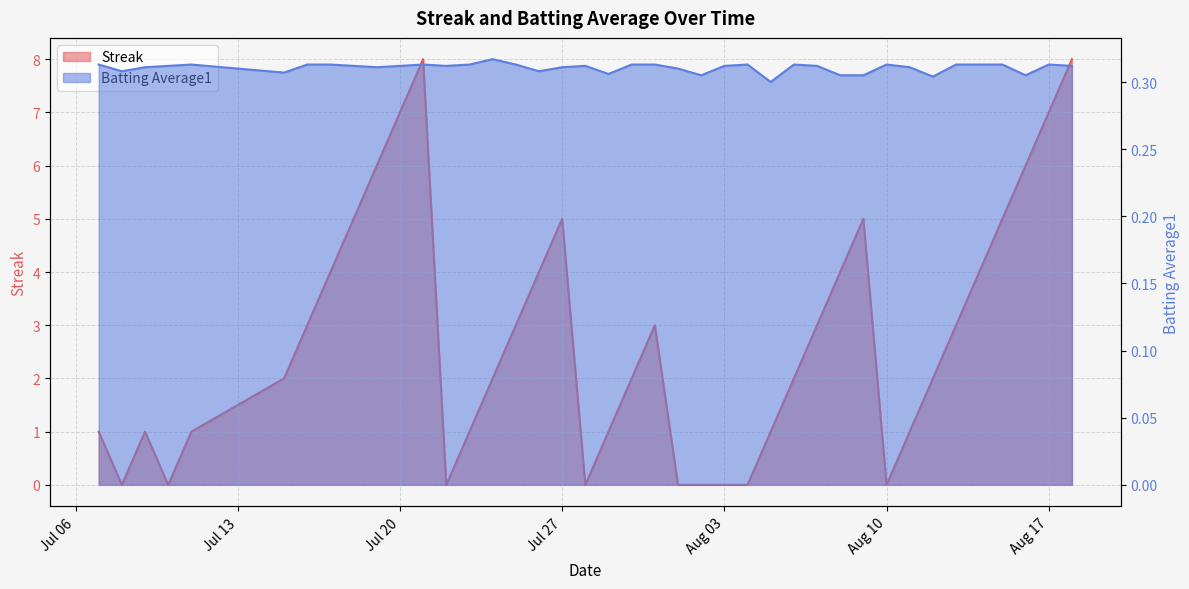

Which category has the highest value in the Batting Average1 series?

2010-07-24